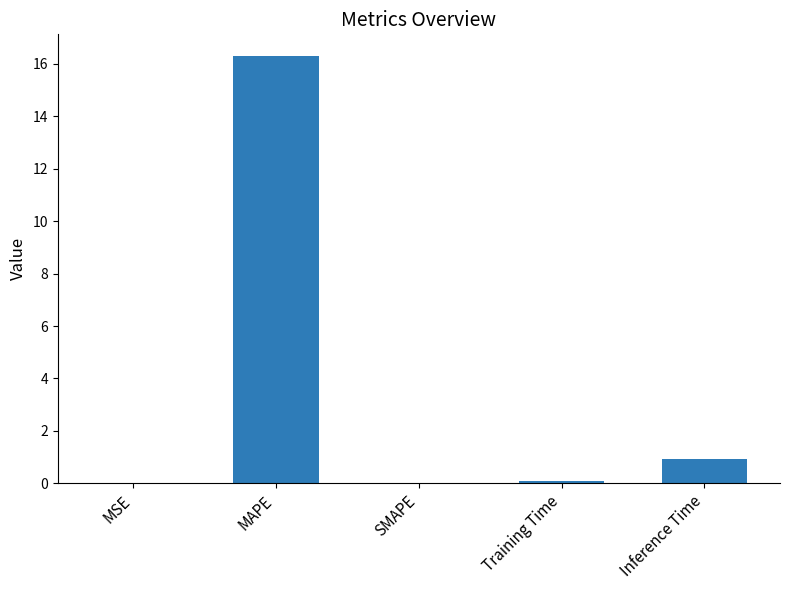

What is the change in value from SMAPE to Training Time?

+0.1